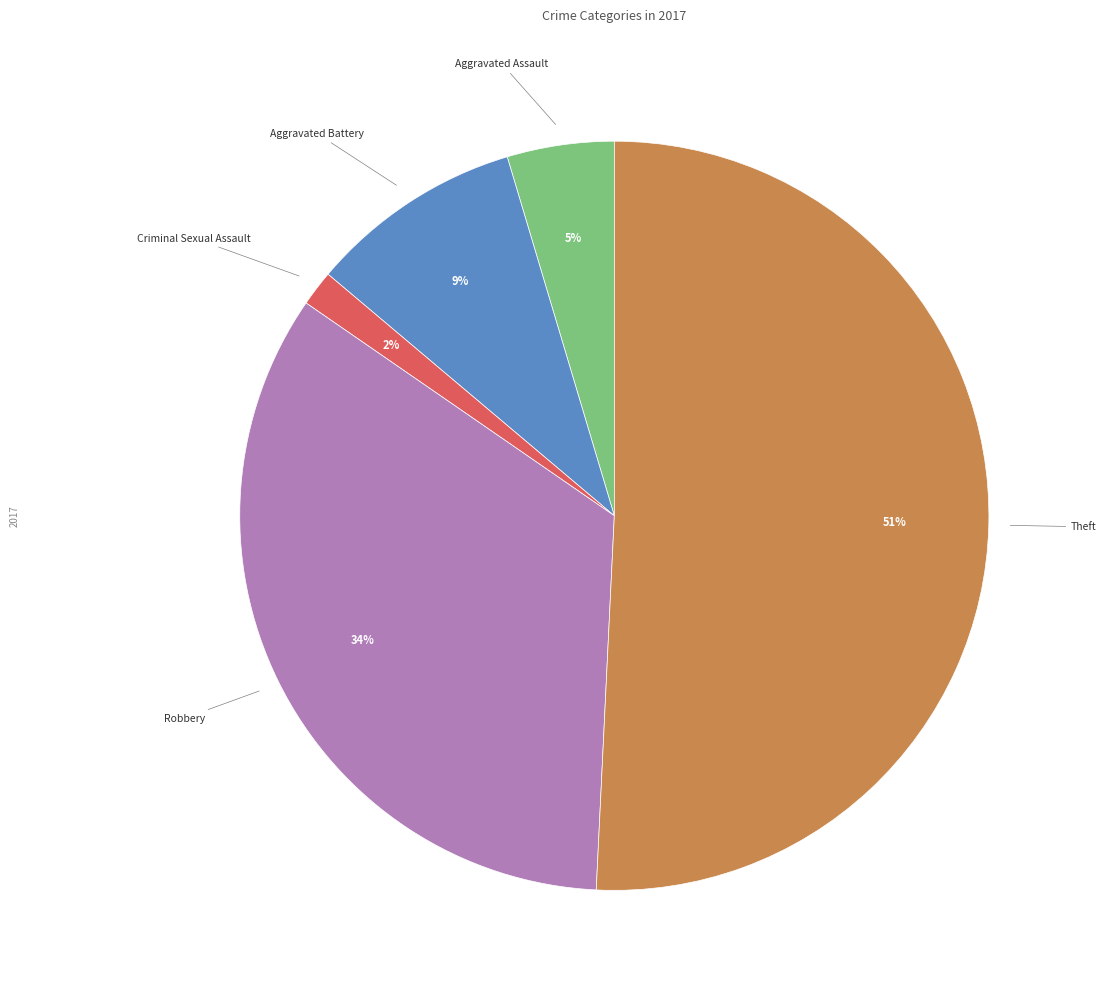

Which has a higher value, Theft or Aggravated Battery?

Theft